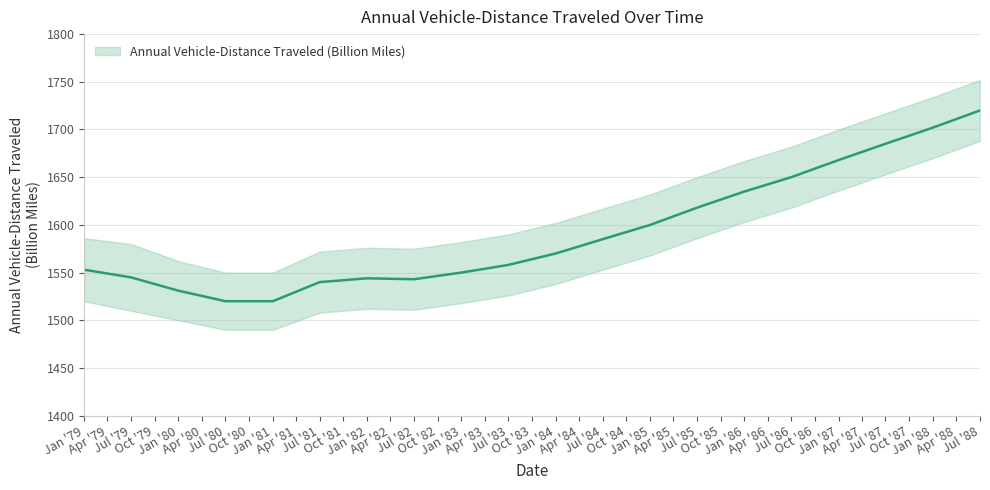

Is it true that the value at Jan '81 is 1520?

True